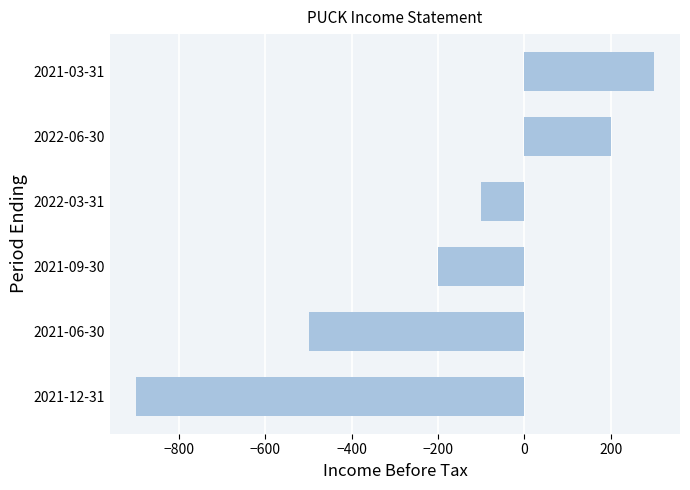

How many values are above zero?

2